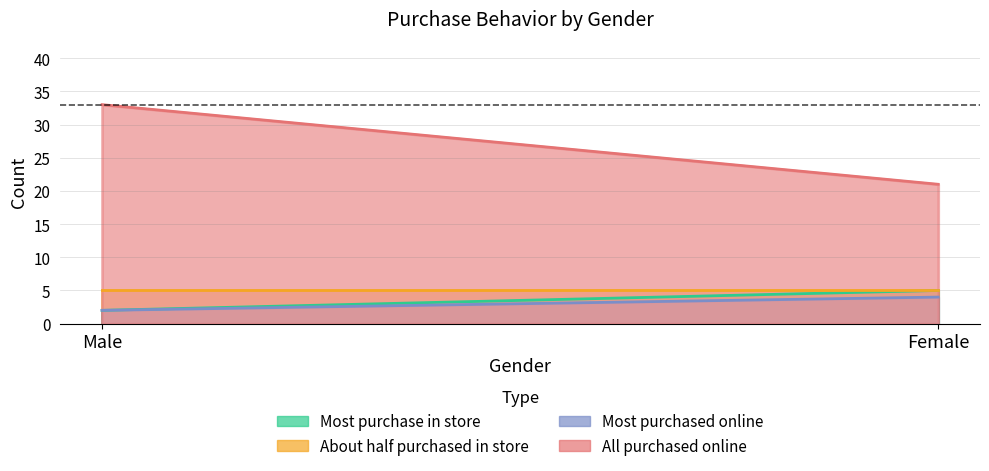

Rank the categories by About half purchased in store value from highest to lowest.

Male, Female